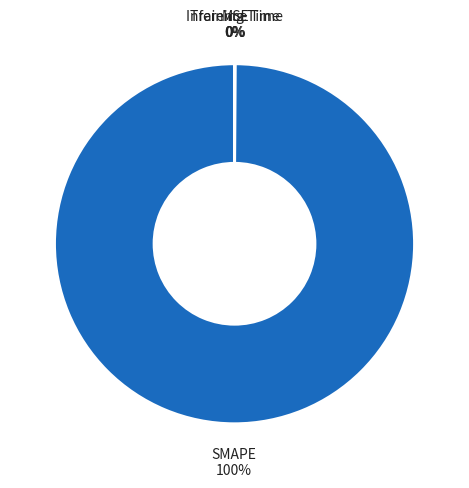

Does any single category account for the majority?

Yes